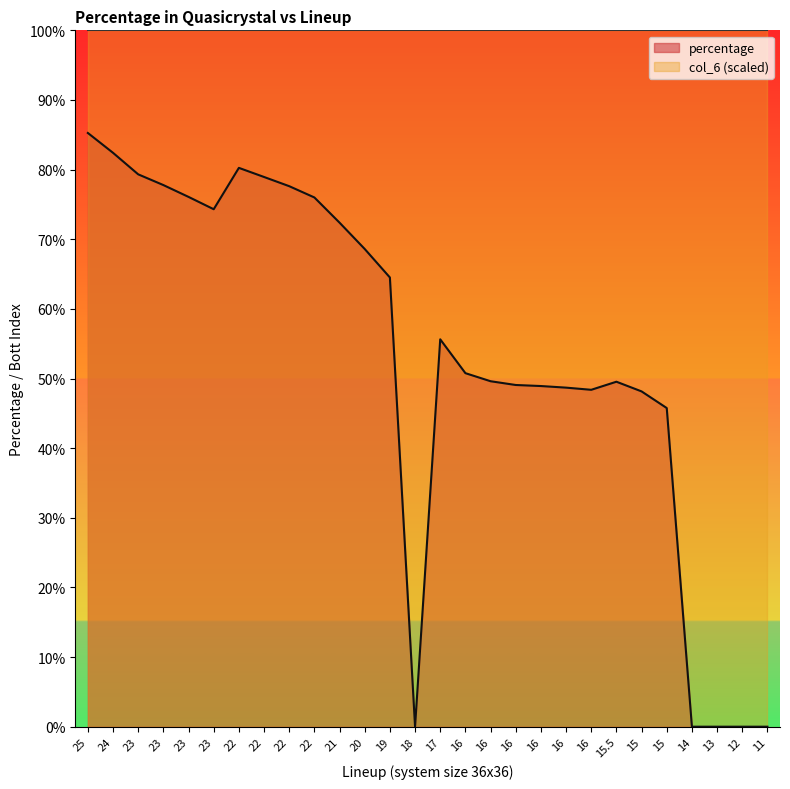

How many data points does each series have?

28